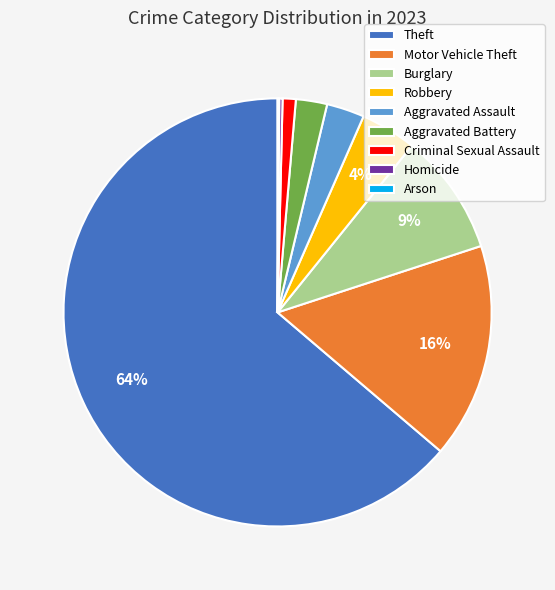

Which category has the biggest portion of the pie?

Theft